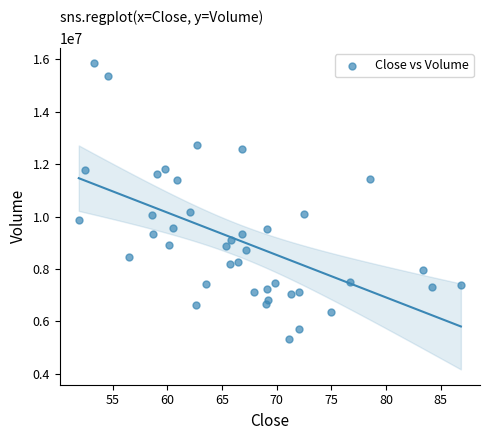

What is the range of Y values (max minus min)?

10535400